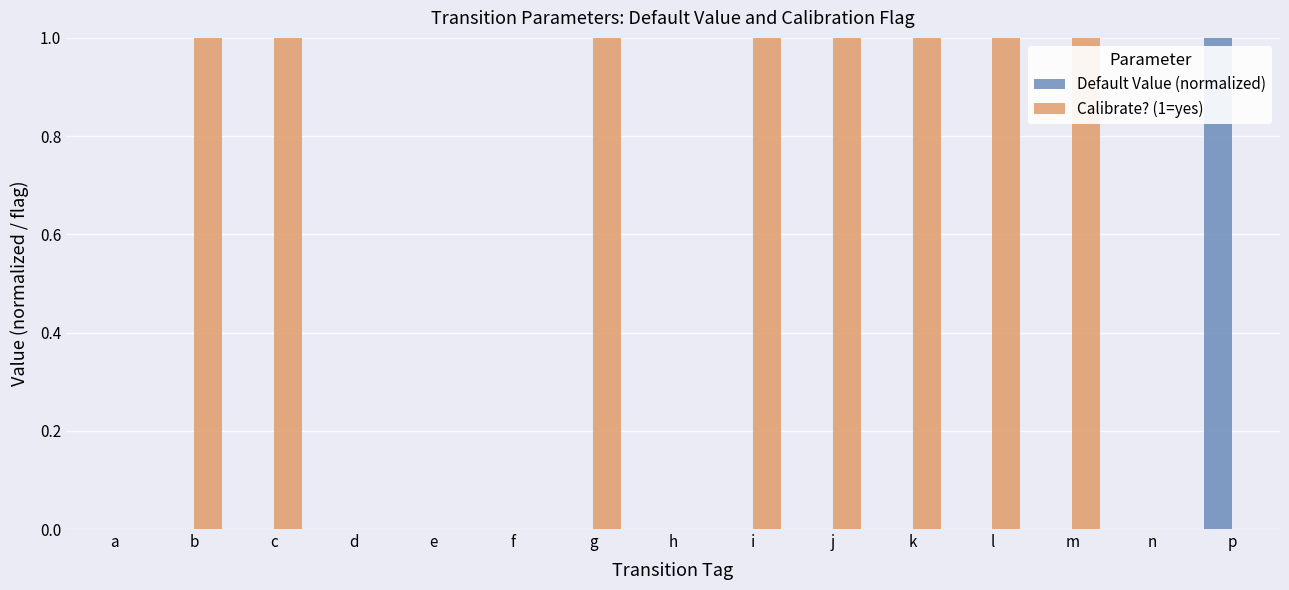

The Calibrate? (1=yes) series shows 0.4 at m. True or false?

False